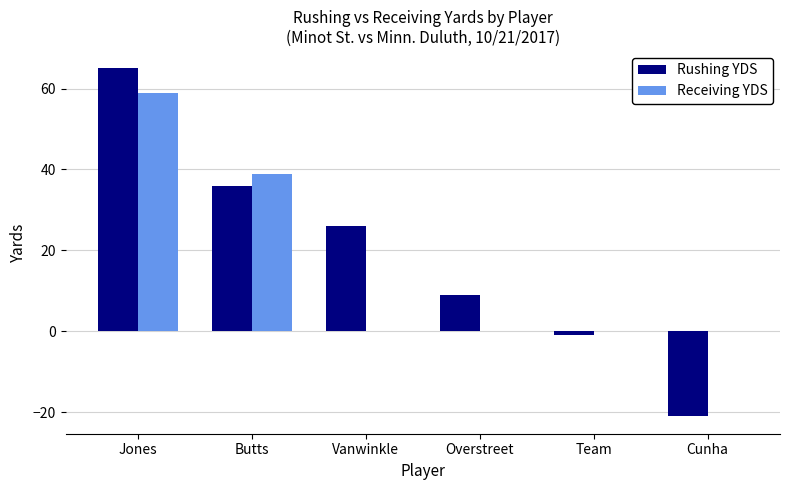

Count the number of categories in the chart.

6